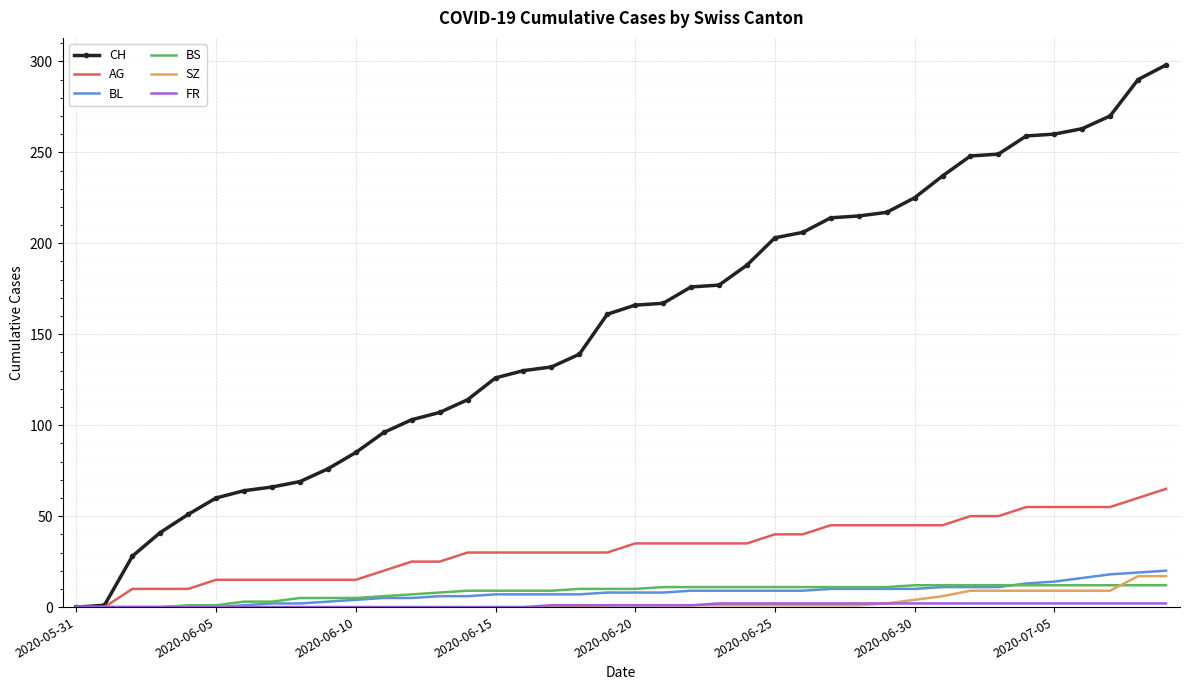

Which series has the widest spread of values?

CH